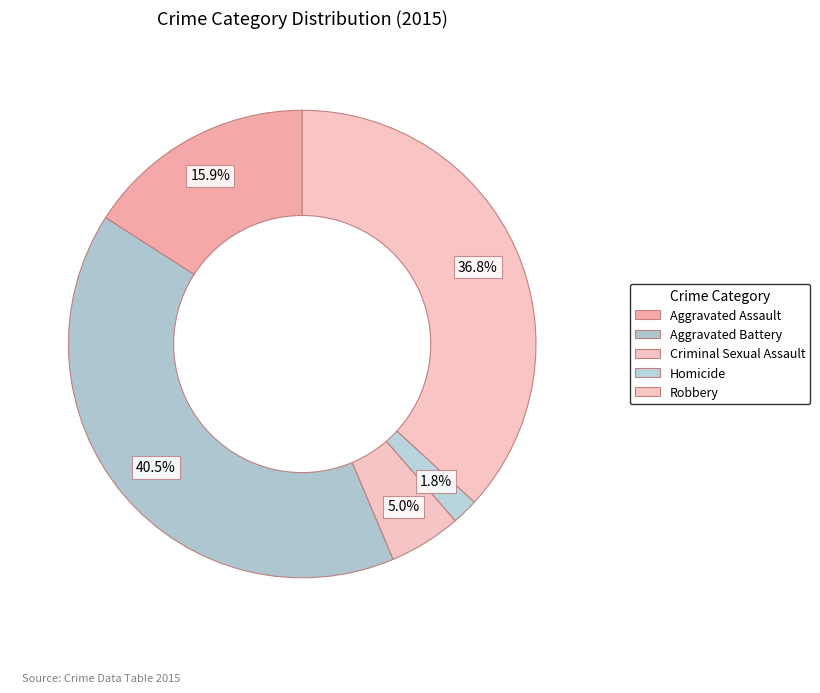

Do Aggravated Assault and Robbery together represent more than half of the pie?

Yes